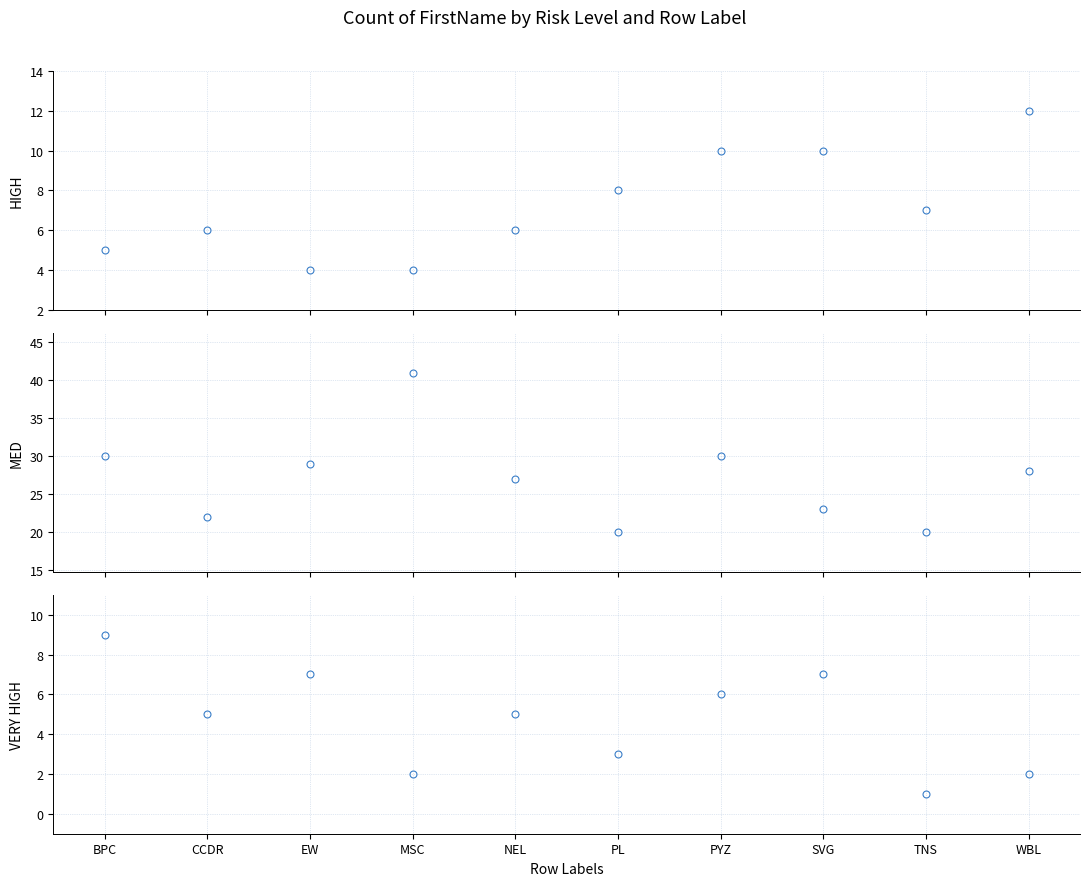

Is it true that MED equals 29 at CCDR?

False